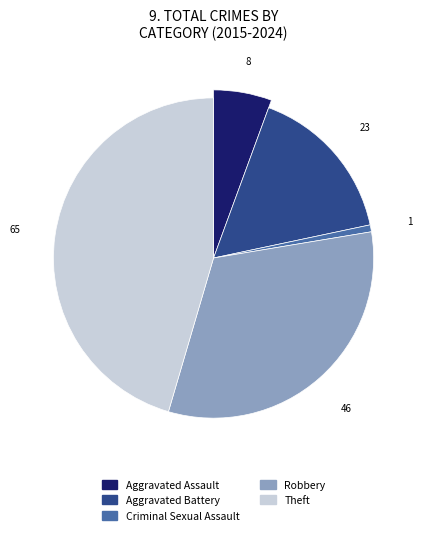

True or false: Robbery accounts for 32% of the total.

True